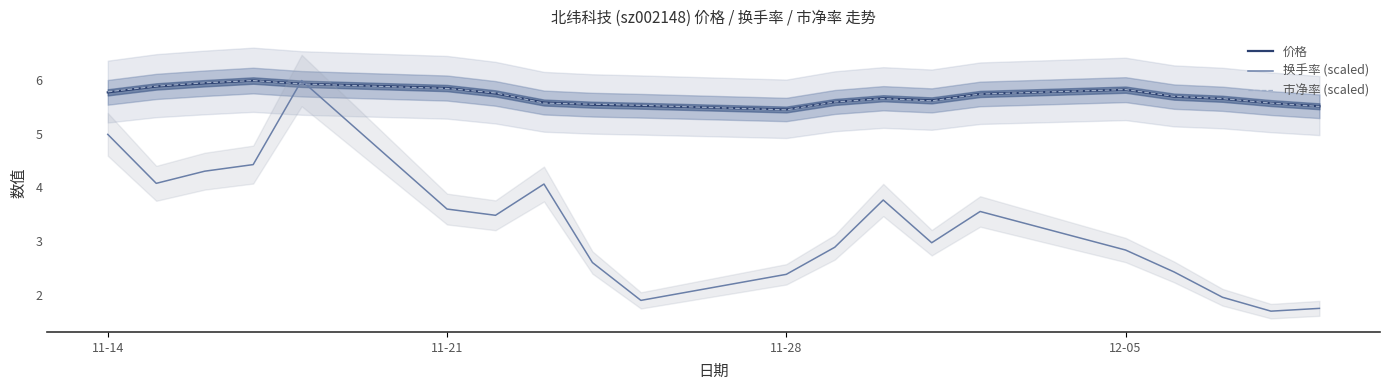

What is the highest value of the 市净率 (scaled) series?

6.0